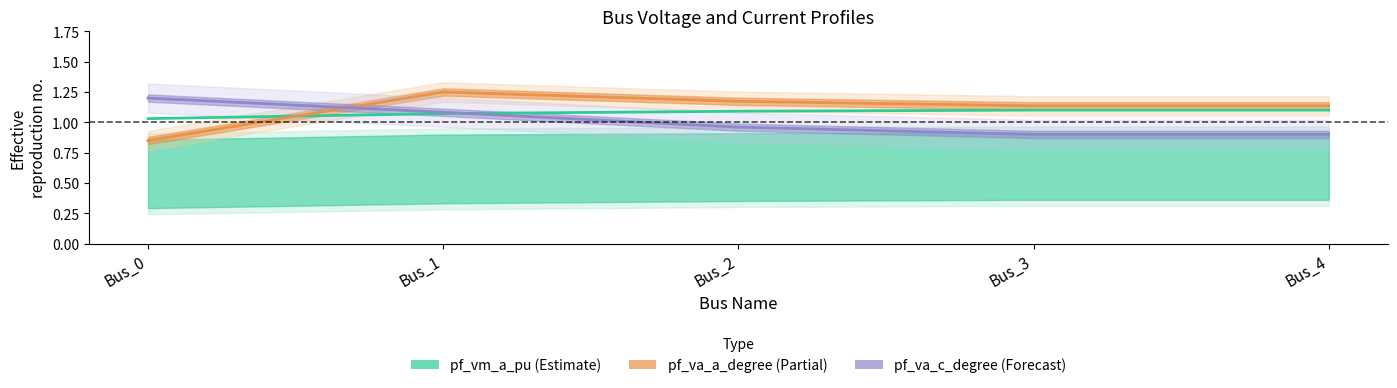

What is the smallest value displayed?

0.8